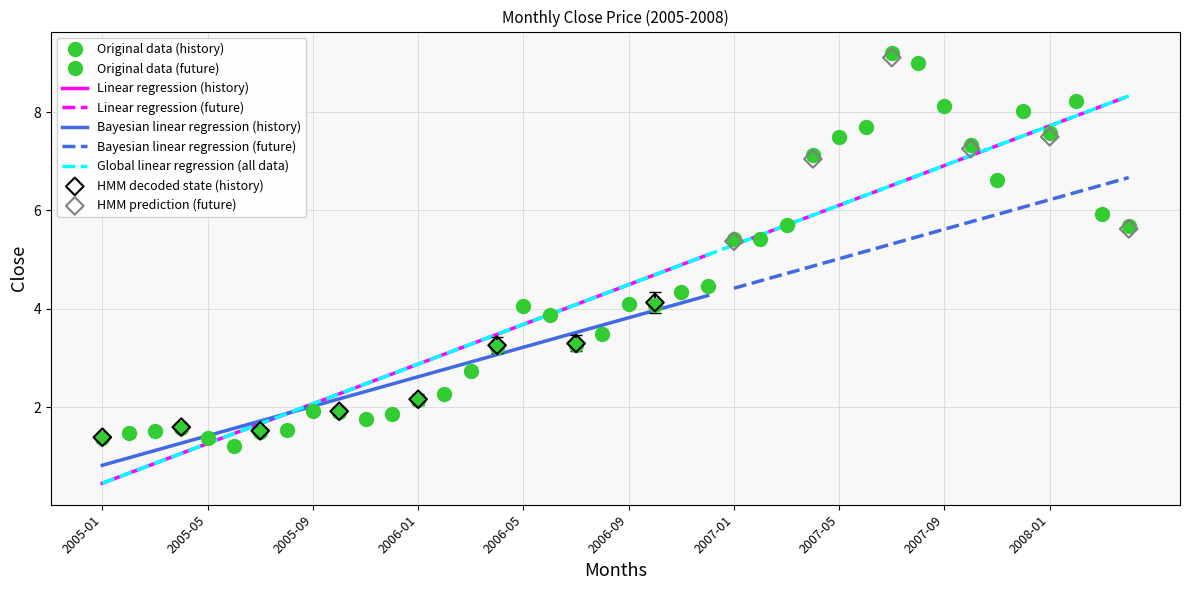

Between 2008-03 and 2007-09, which is larger?

2007-09